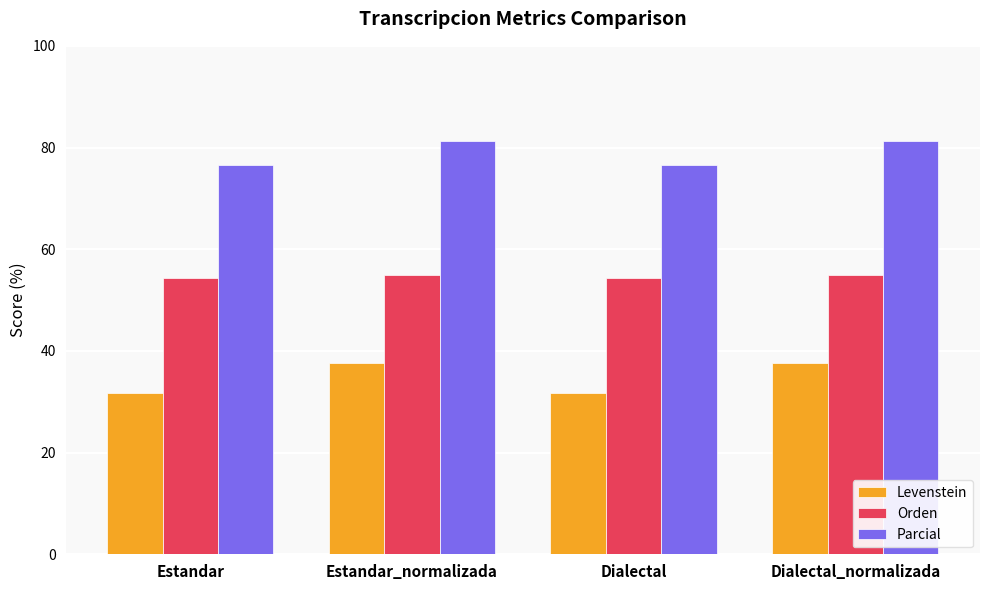

Which series has the largest range (max minus min)?

Levenstein